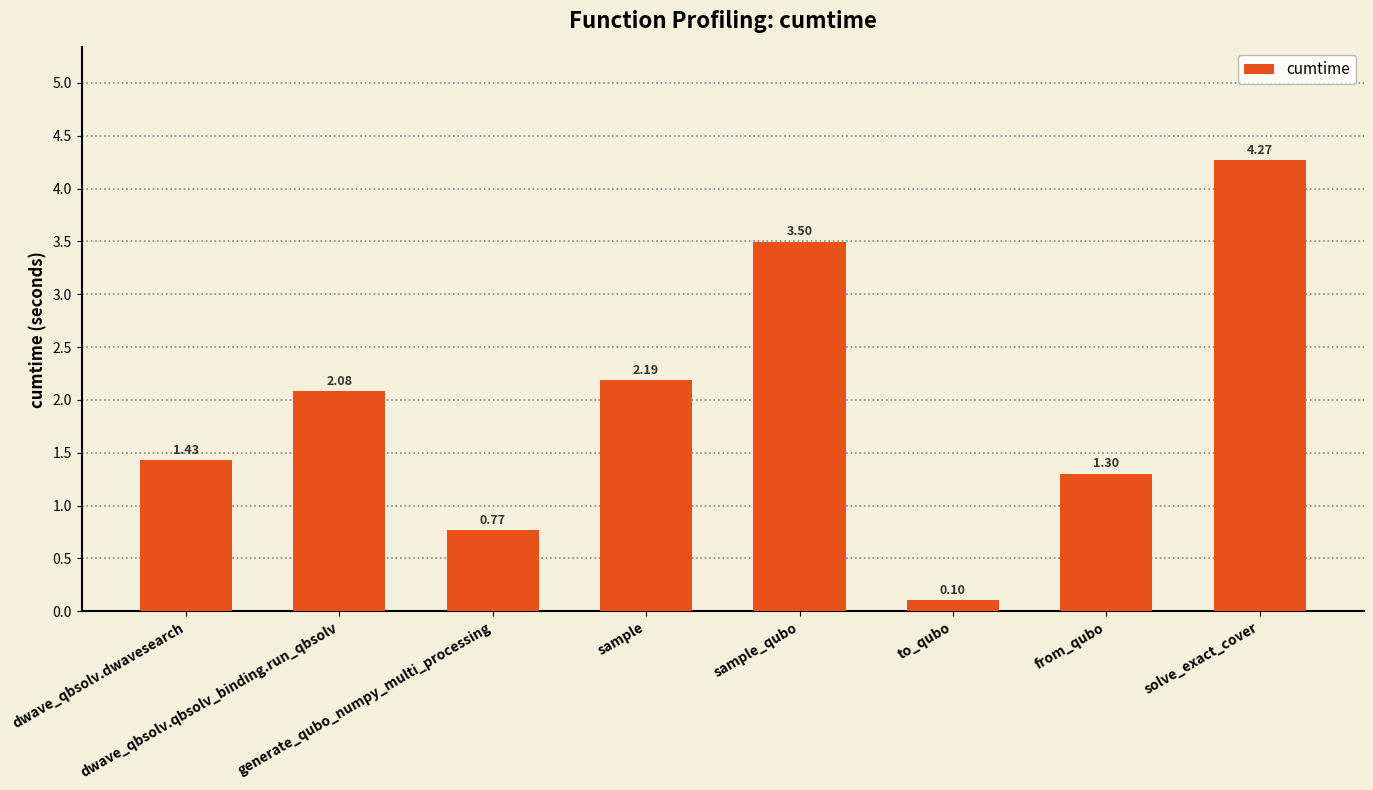

How many bars are there in total?

8